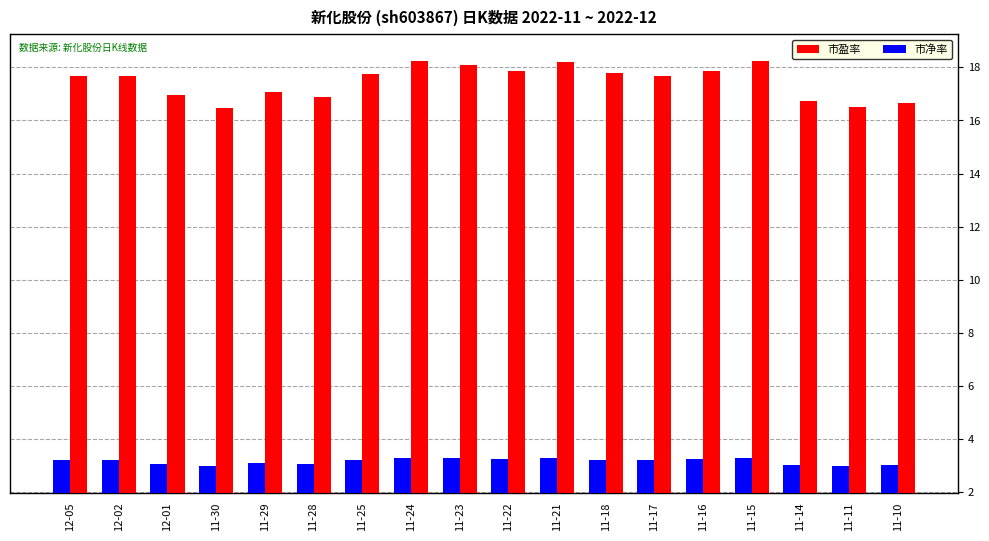

The 市净率 series shows 4.9 at 11-28. True or false?

False